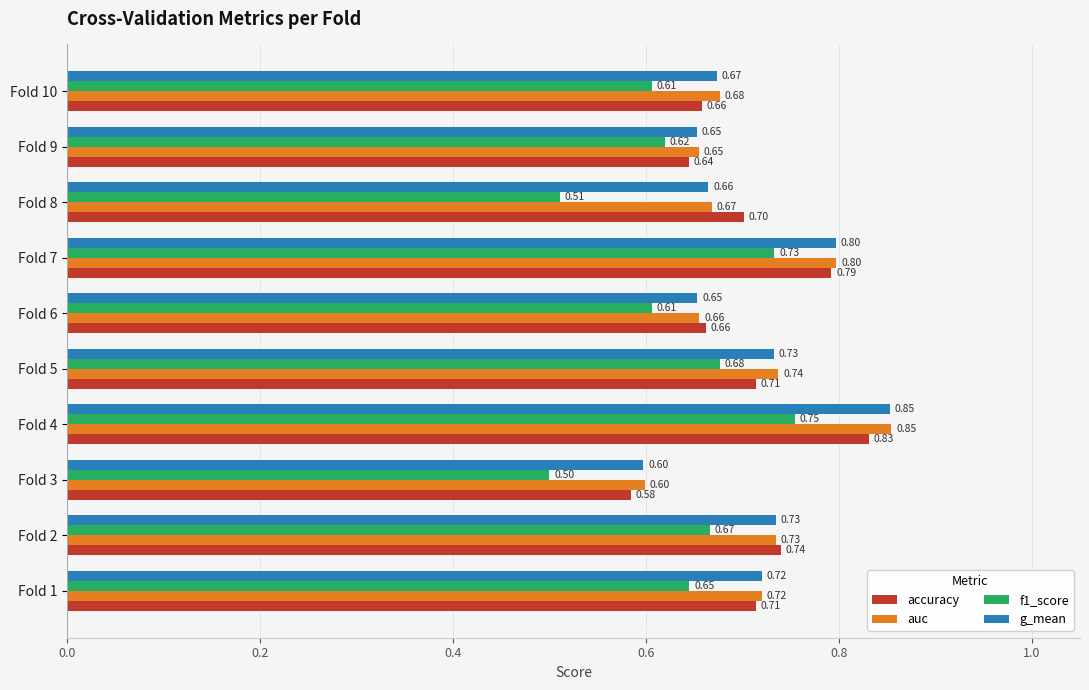

How many f1_score values are between 0 and 1?

10